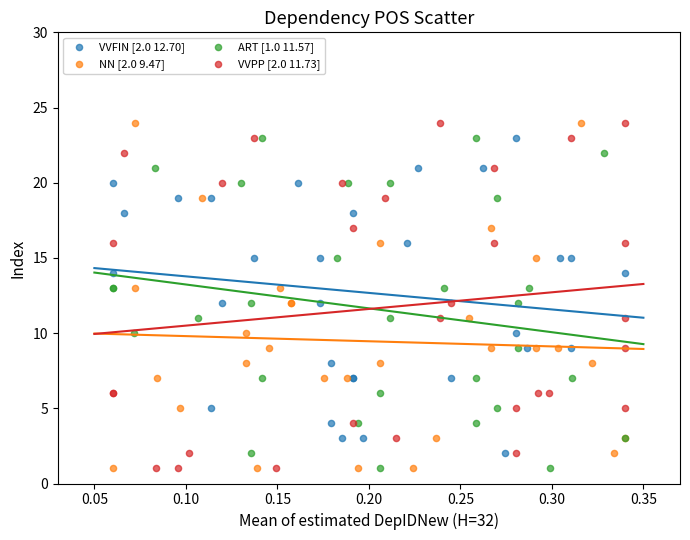

What are all the series names shown in the legend?

VVFIN [2.0 12.70], NN [2.0 9.47], ART [1.0 11.57], VVPP [2.0 11.73]